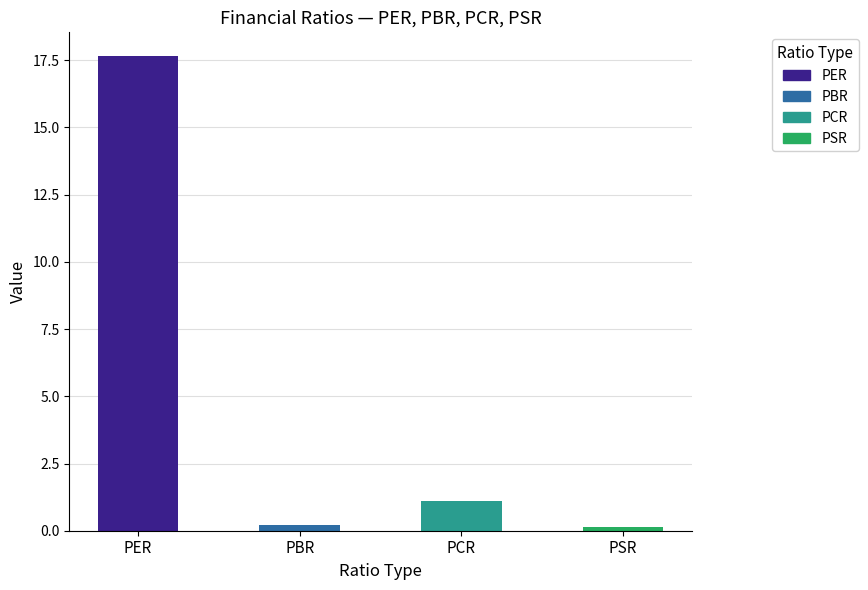

Is it true that the value at PER is 17.7?

True